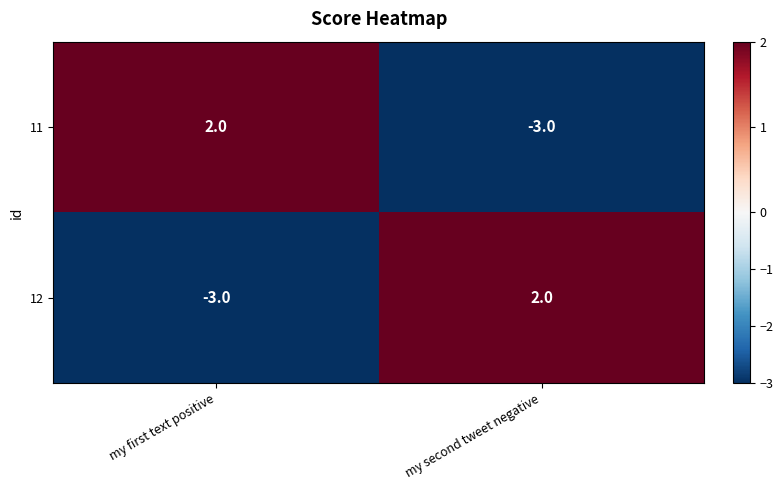

What is the difference between the highest and lowest values at my first text positive?

5